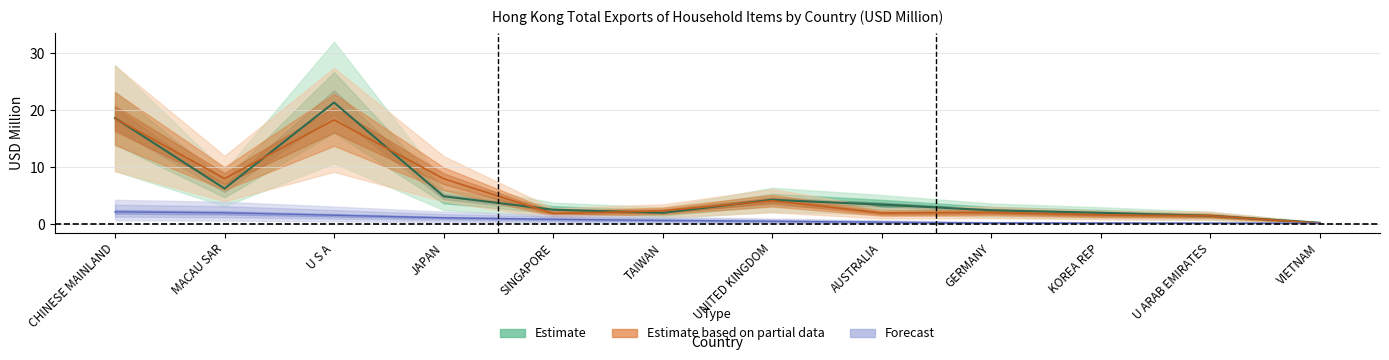

Where is 201812 nearest to the value 9?

MACAU SAR